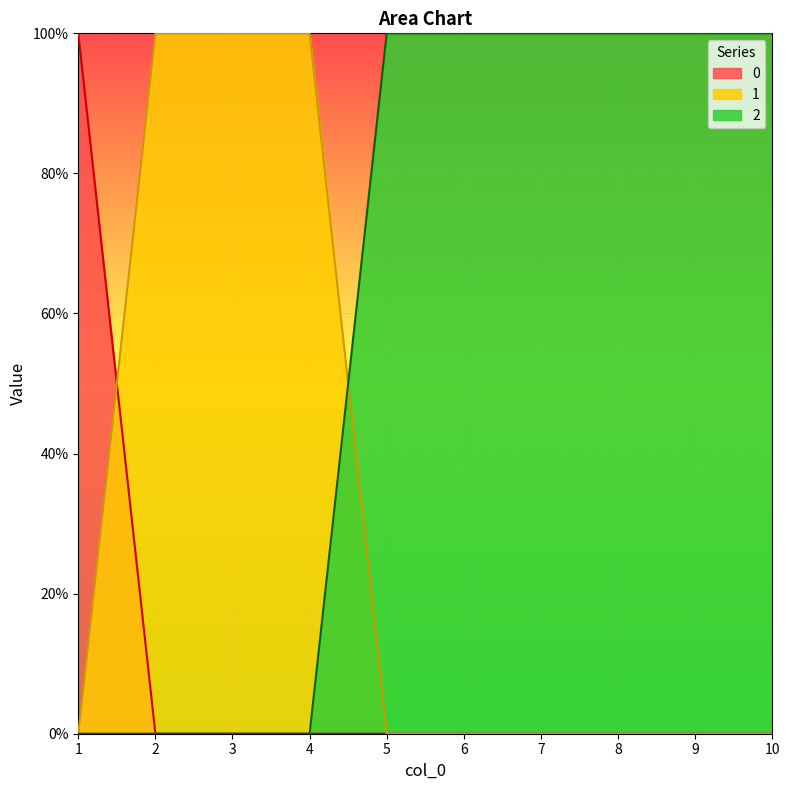

Rank the series at 9 from highest to lowest value.

2, 0, 1